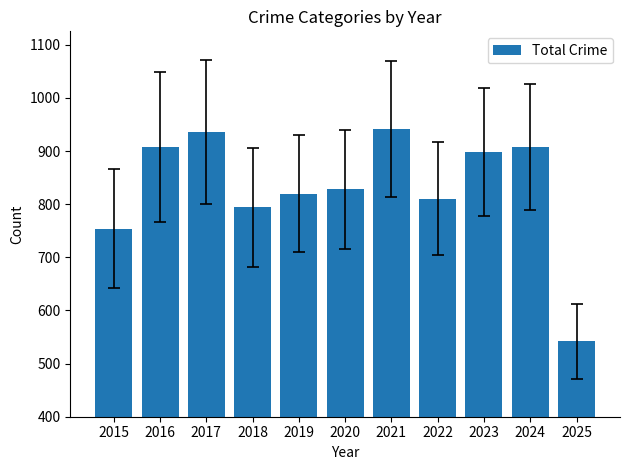

What is the change in value from 2016 to 2021?

+34